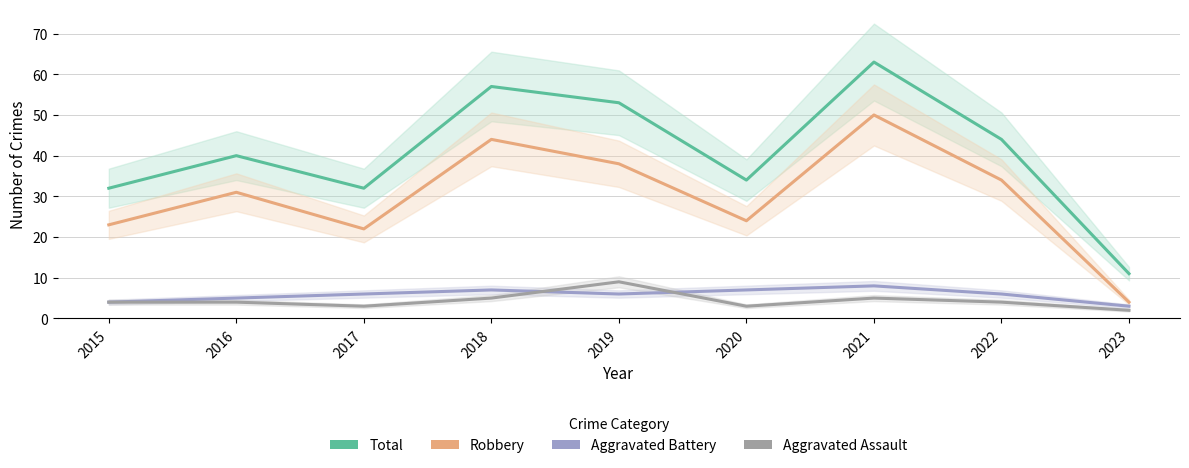

At how many categories does at least one series exceed 22?

8